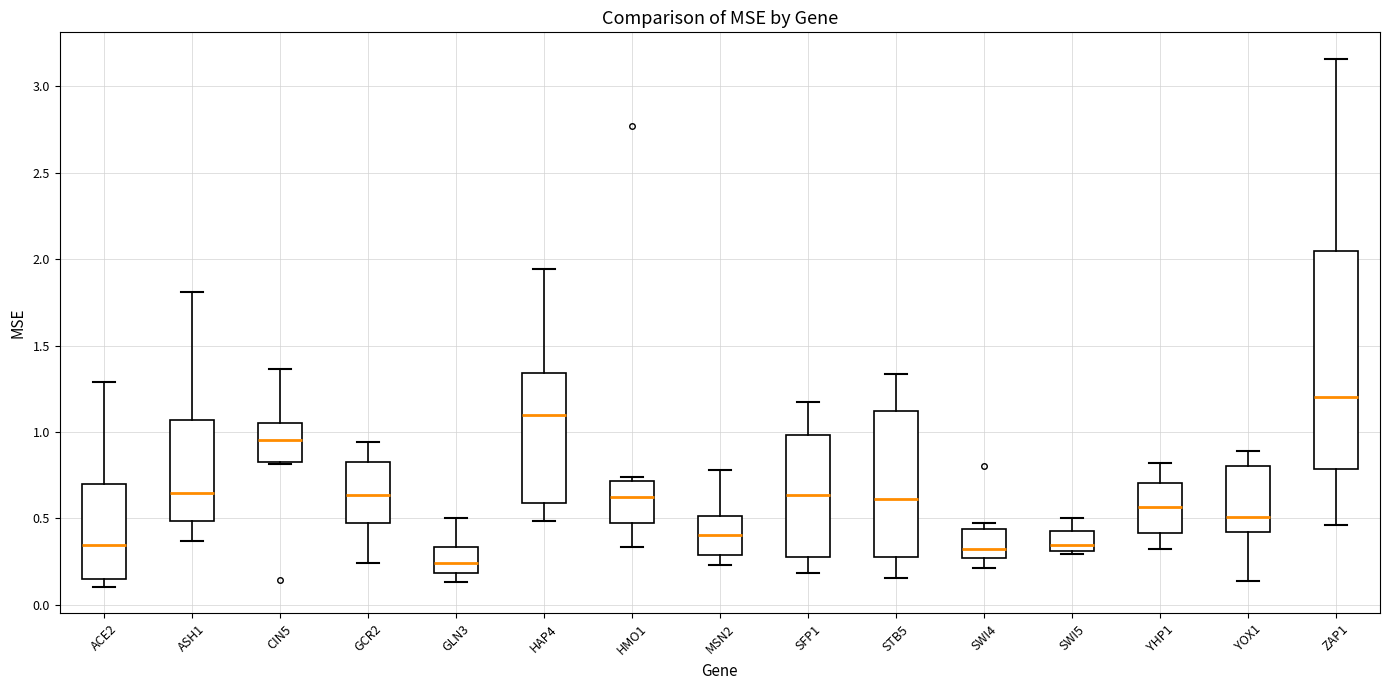

Reading left to right, transcribe this box plot: for each box, give where its median line is, the range the box spans, and where its two whiskers end, as read against the y-axis. The values are not printed on the chart, so give them approximately, as read against the axis.

ACE2: median 0.35, box 0.15 to 0.70, whiskers 0.10 to 1.30
ASH1: median 0.65, box 0.50 to 1.05, whiskers 0.35 to 1.80
CIN5: median 0.95, box 0.85 to 1.05, whiskers 0.80 to 1.35
GCR2: median 0.65, box 0.50 to 0.85, whiskers 0.25 to 0.95
GLN3: median 0.25, box 0.20 to 0.35, whiskers 0.15 to 0.50
HAP4: median 1.10, box 0.60 to 1.35, whiskers 0.50 to 1.95
HMO1: median 0.60, box 0.45 to 0.70, whiskers 0.35 to 0.75
MSN2: median 0.40, box 0.30 to 0.50, whiskers 0.25 to 0.80
SFP1: median 0.65, box 0.30 to 1.00, whiskers 0.20 to 1.15
STB5: median 0.60, box 0.30 to 1.10, whiskers 0.15 to 1.35
SWI4: median 0.30, box 0.25 to 0.45, whiskers 0.20 to 0.45 (just above the box's upper edge)
SWI5: median 0.35, box 0.30 to 0.45, whiskers 0.30 (just below the box's lower edge) to 0.50
YHP1: median 0.55, box 0.40 to 0.70, whiskers 0.35 to 0.80
YOX1: median 0.50, box 0.40 to 0.80, whiskers 0.15 to 0.90
ZAP1: median 1.20, box 0.80 to 2.05, whiskers 0.45 to 3.15